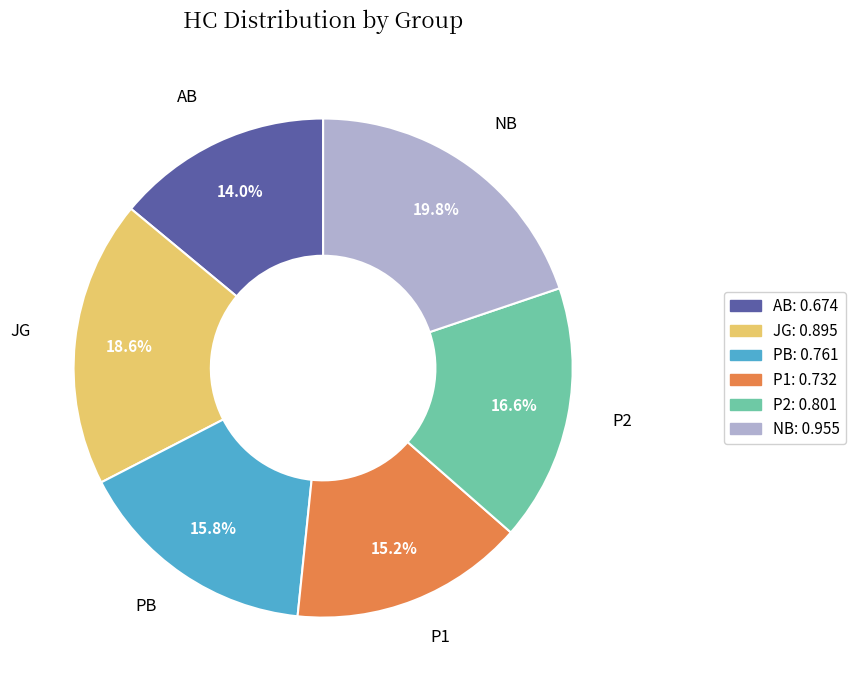

To the nearest percent, what is the difference between the largest and smallest slice percentages?

6%